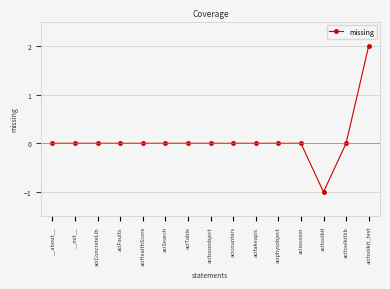

What is the maximum value shown in the chart?

2